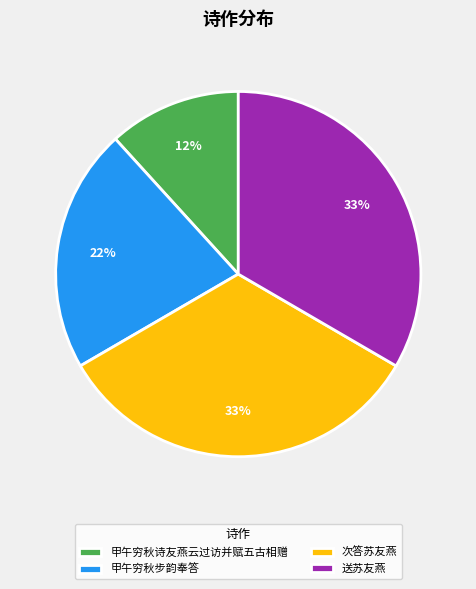

Is it true that 送苏友燕 is 33% of the pie?

True